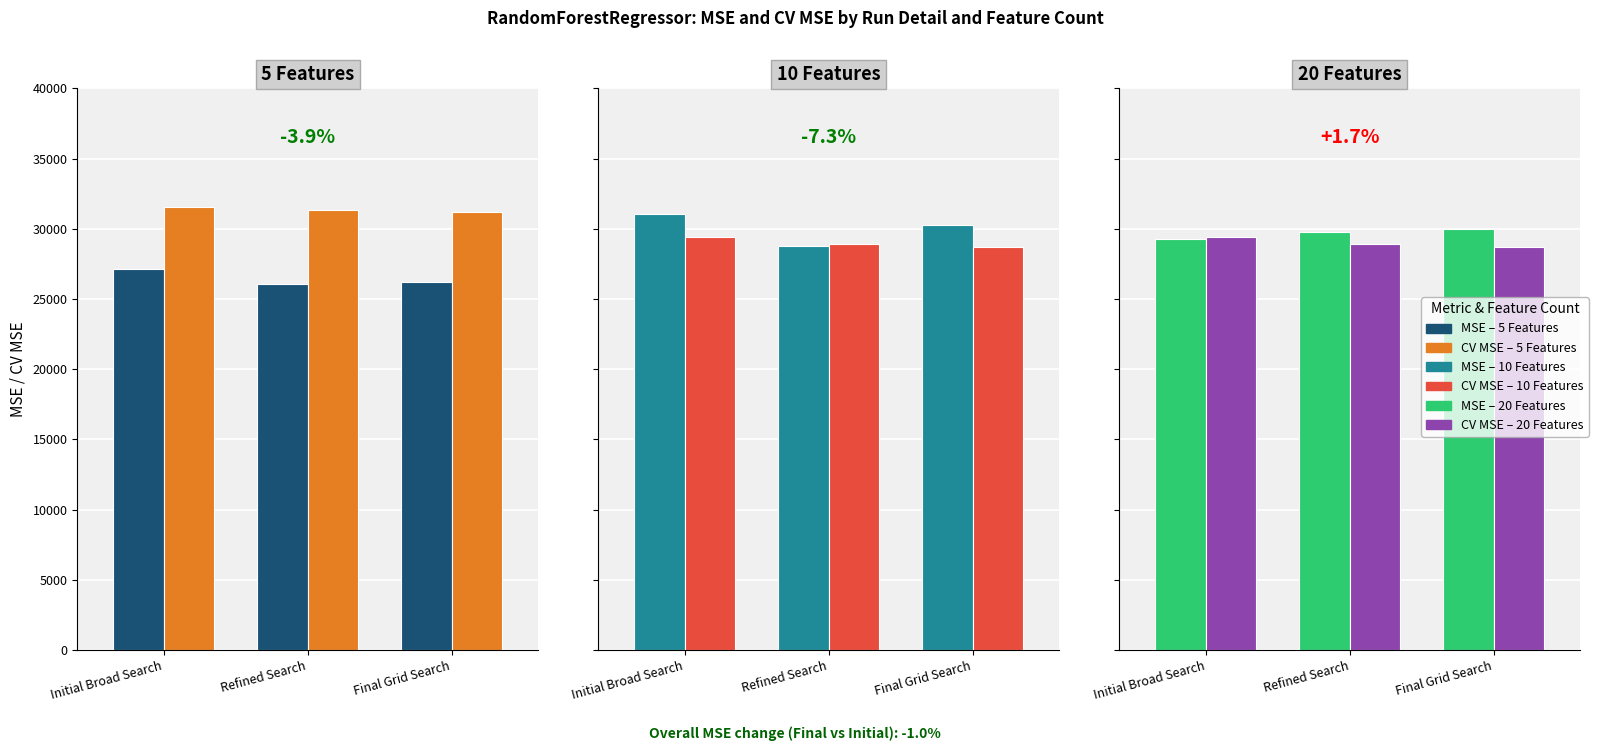

What is the value of the CV MSE – 10 Features bar at the 1st from the left?

29441.3